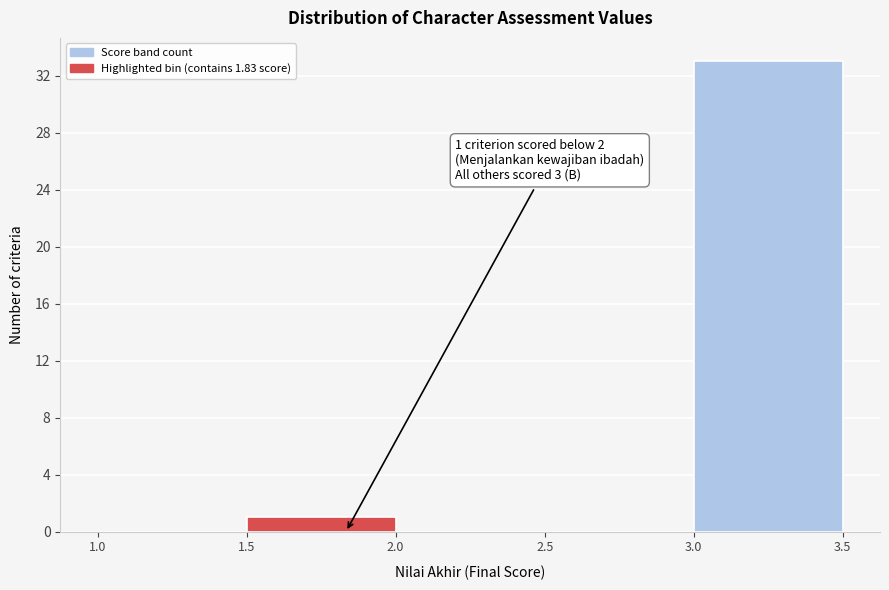

Over which range of the x-axis is the bar tallest?

3.0 to 3.5